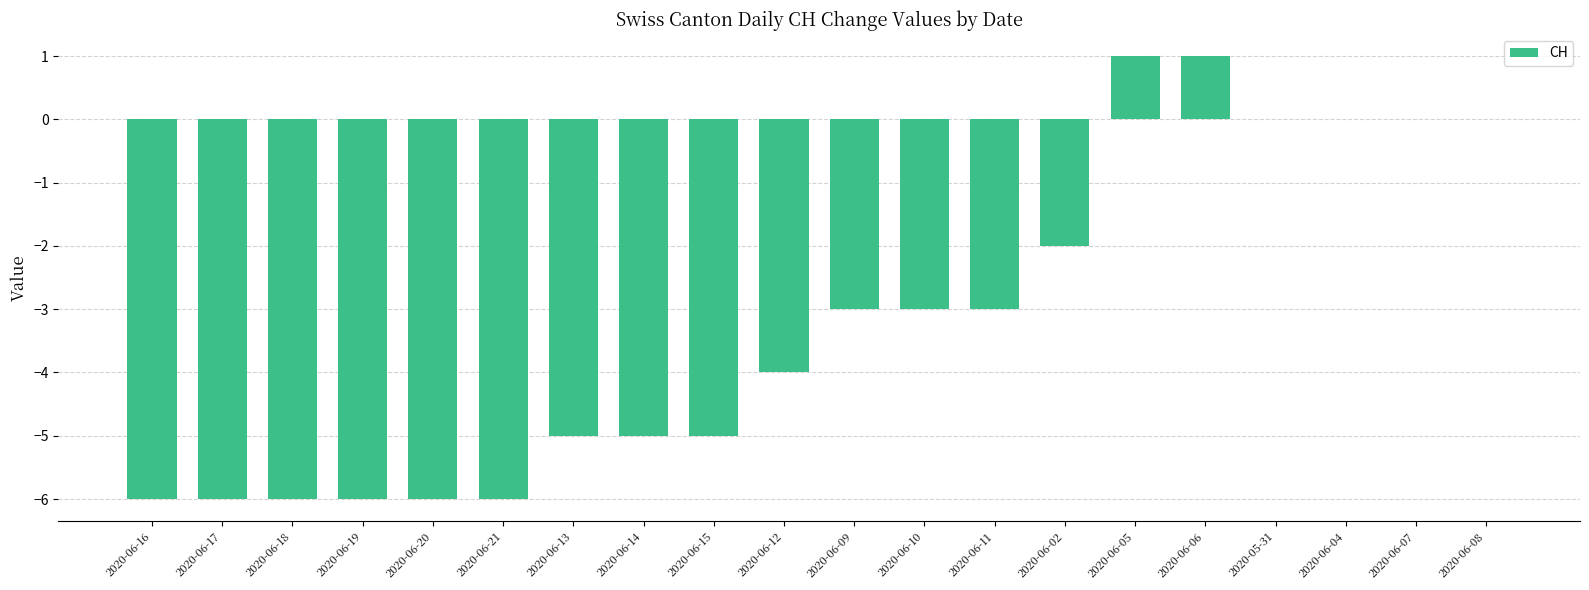

Is it true that the value at 2020-06-20 is -6?

True